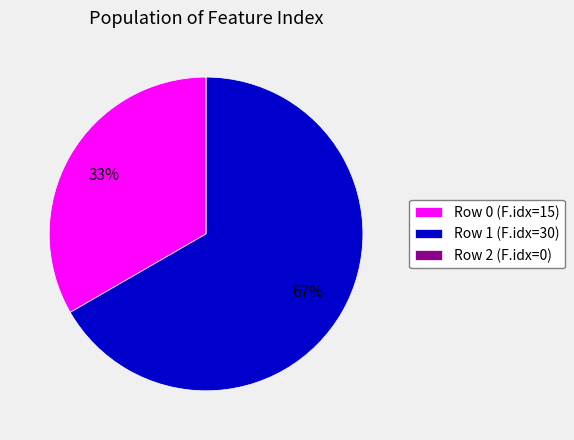

To the nearest percent, what is the average slice percentage?

33%